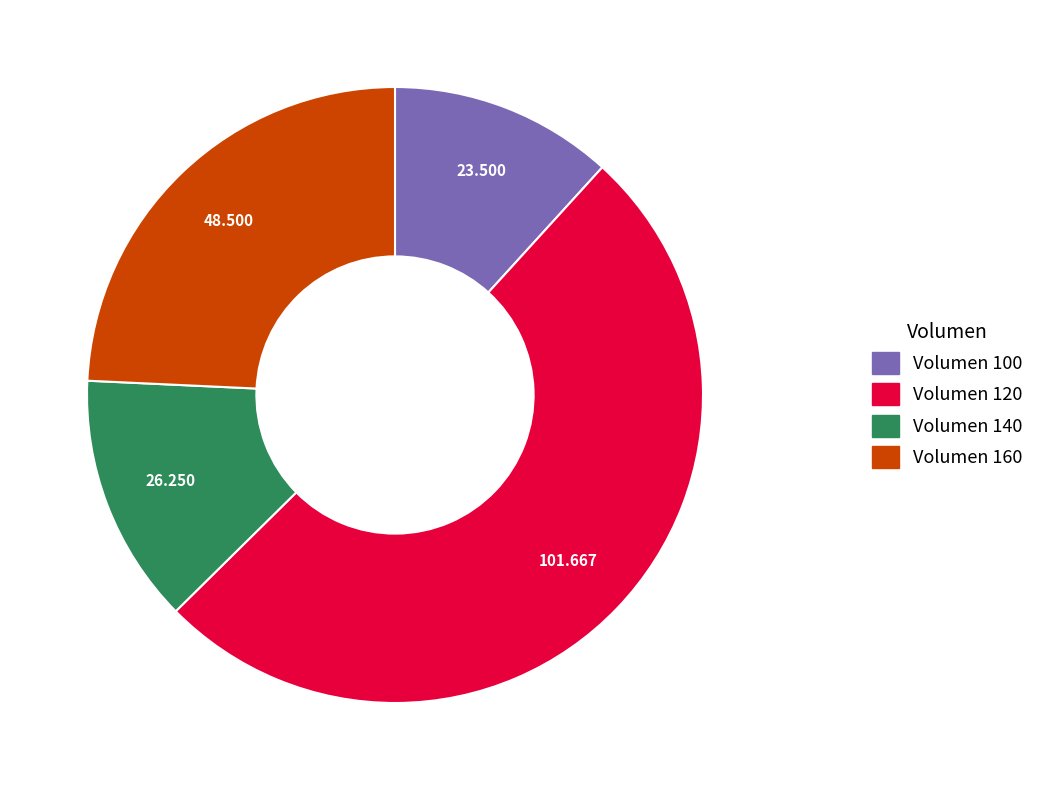

Do Volumen 100 and Volumen 140 together represent more than half of the pie?

No